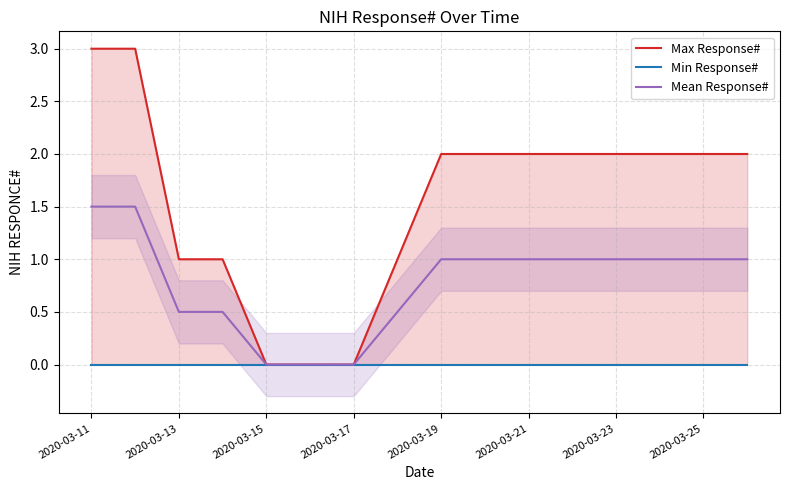

At which category is the sum across all series the highest?

2020-03-11